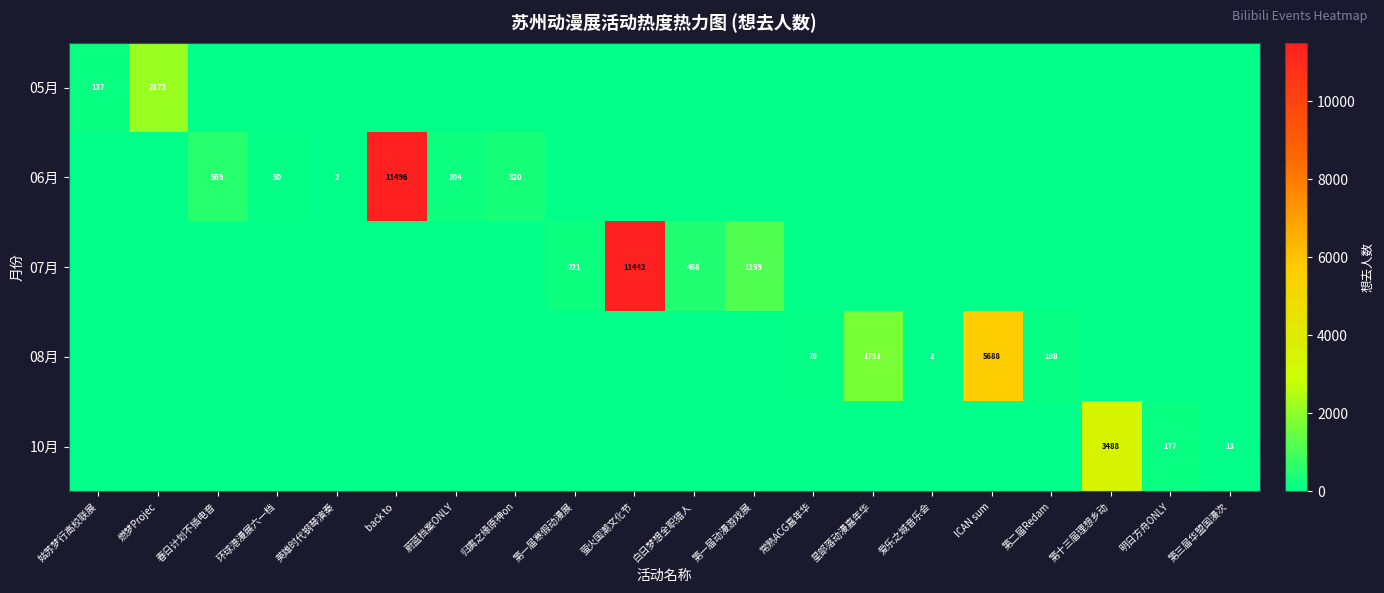

Rank the series at ICAN sum from highest to lowest value.

08月, 05月, 06月, 07月, 10月